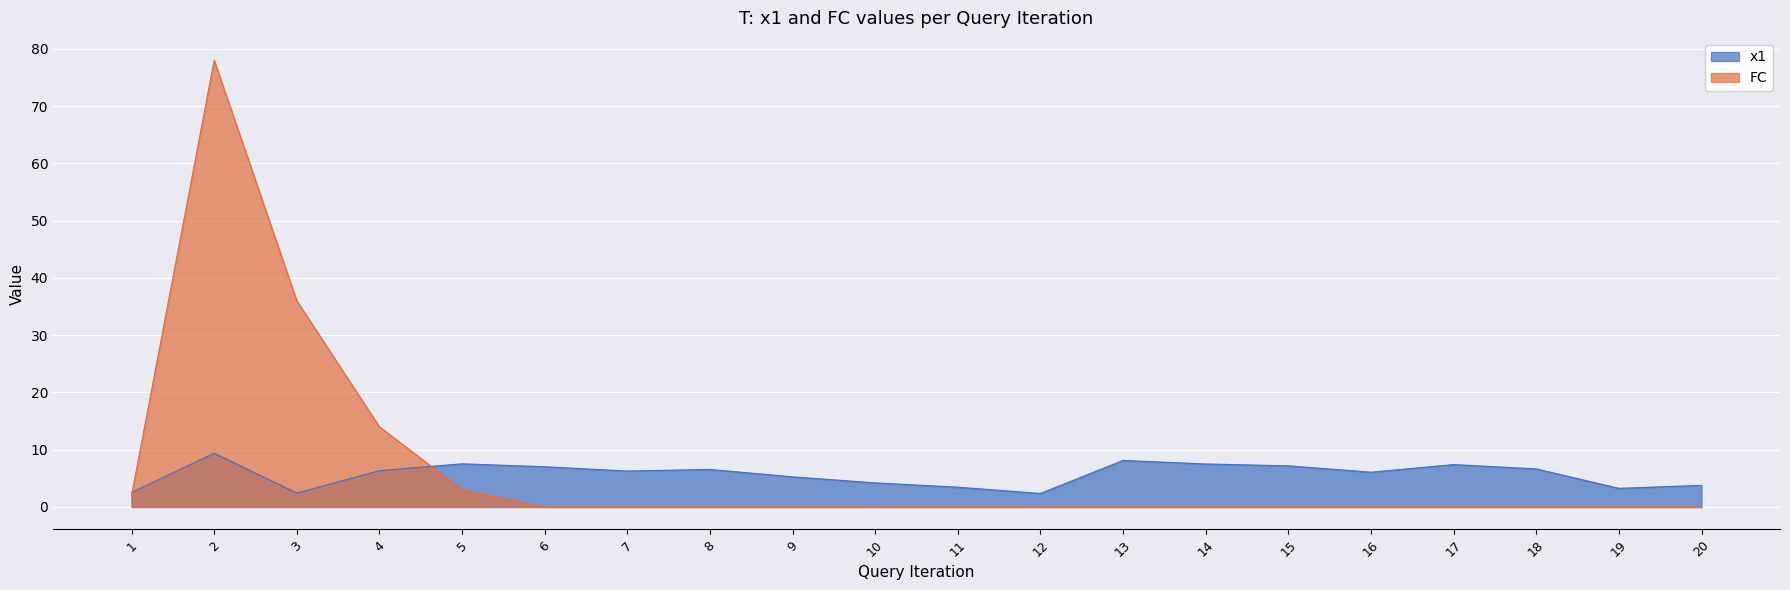

At which category does the chart reach its minimum across all series?

6